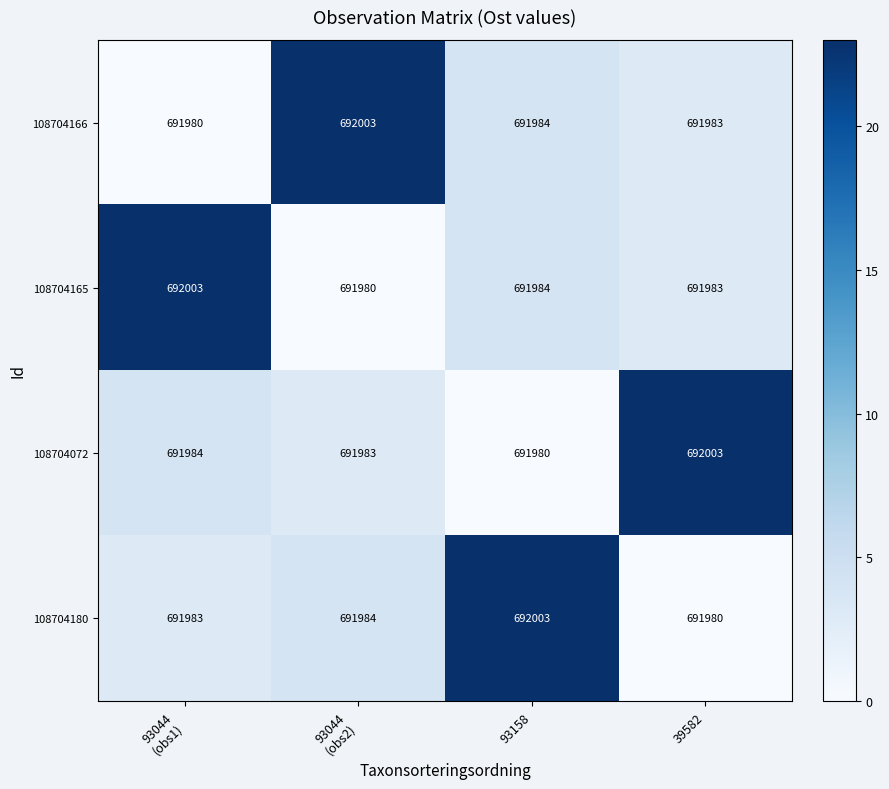

At which label is 108704166 closest to 691991?

93158